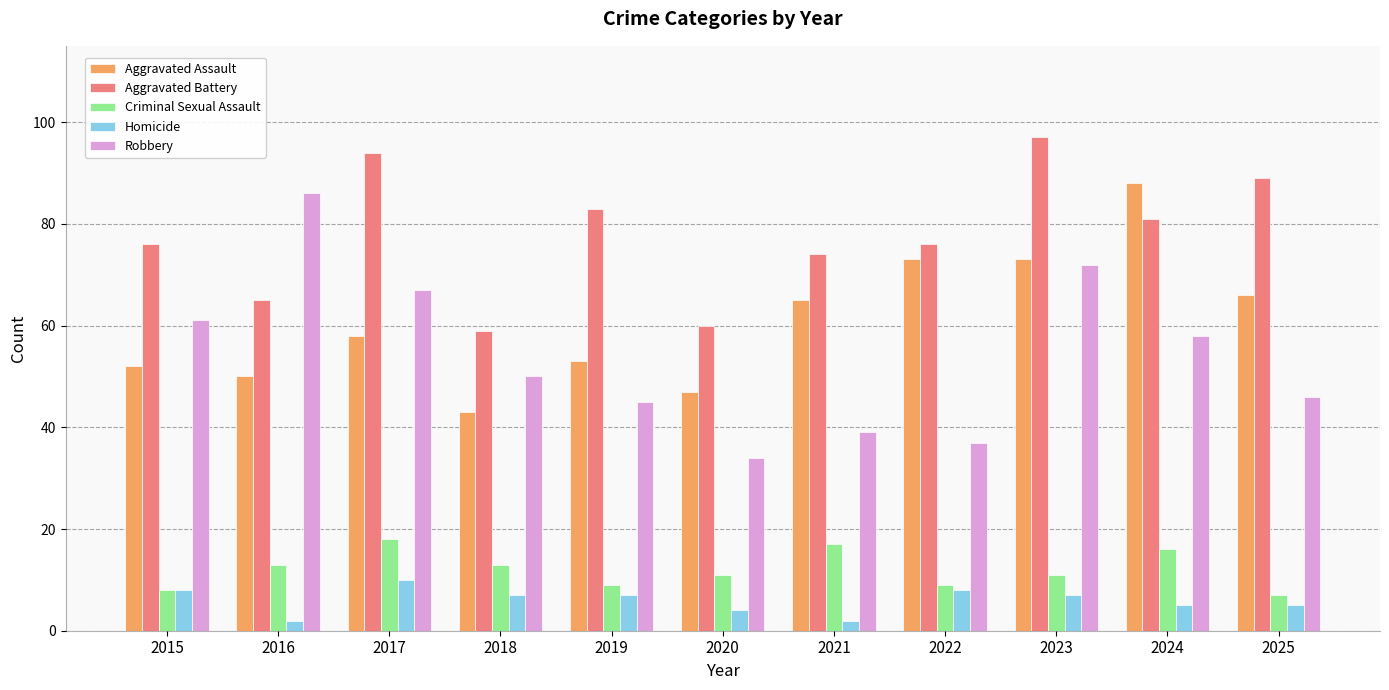

Reading right to left, extract all data points from this chart.

Aggravated Assault: 66	88	73	73	65	47	53	43	58	50	52
Aggravated Battery: 89	81	97	76	74	60	83	59	94	65	76
Criminal Sexual Assault: 7	16	11	9	17	11	9	13	18	13	8
Homicide: 5	5	7	8	2	4	7	7	10	2	8
Robbery: 46	58	72	37	39	34	45	50	67	86	61